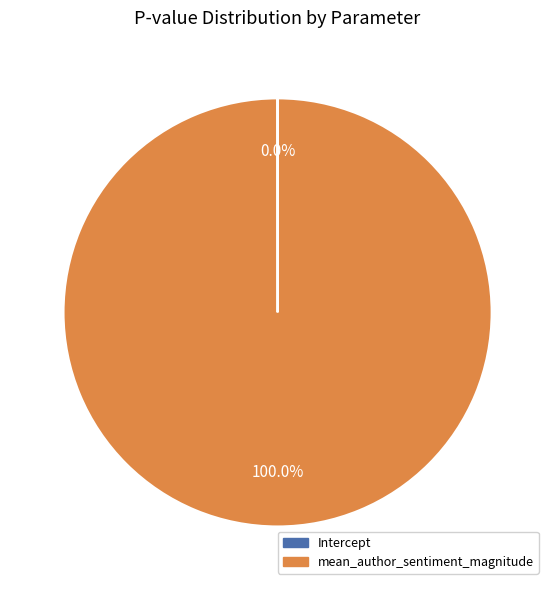

Which category accounts for the majority?

mean_author_sentiment_magnitude